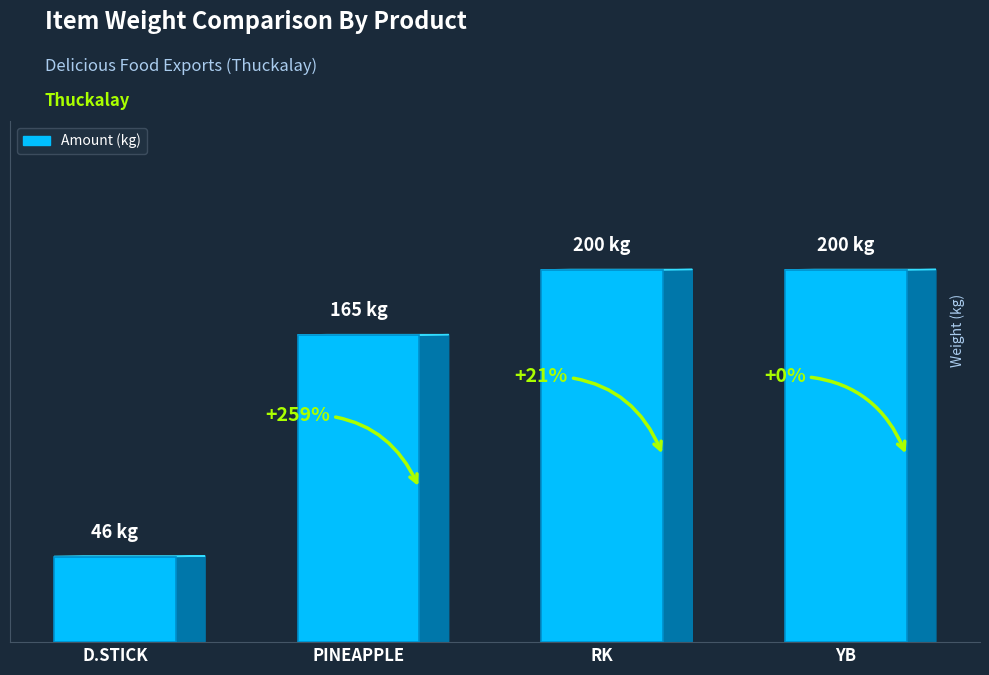

The value at RK is 123. True or false?

False